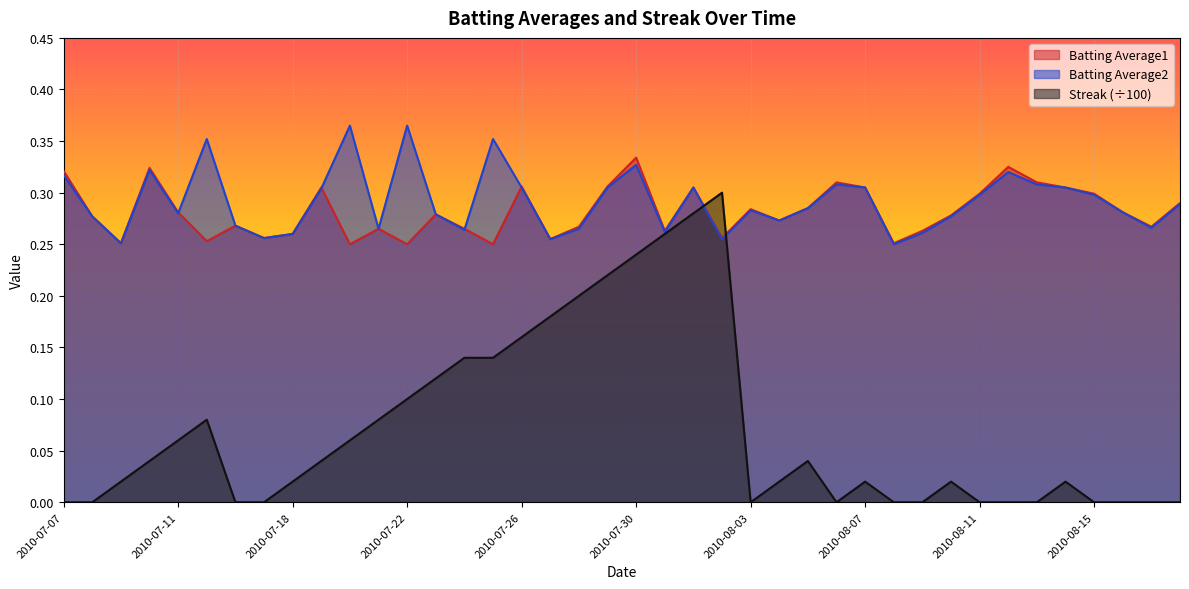

True or false: Streak and Batting Average2 intersect in this chart.

True